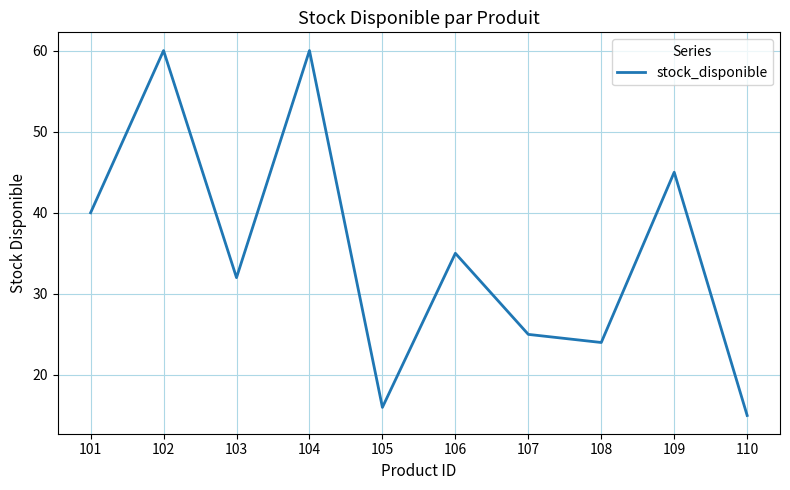

How many distinct data groups are displayed?

1